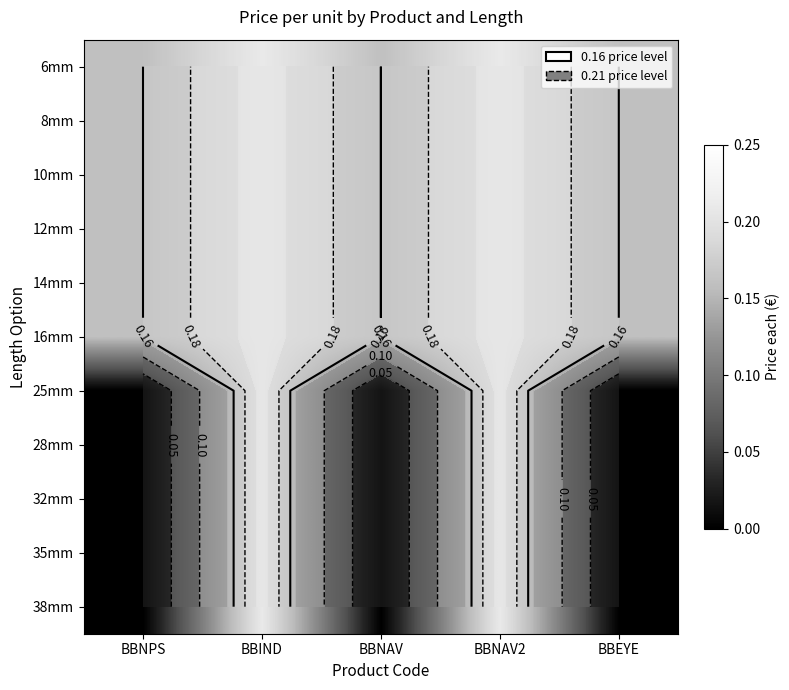

How many distinct data groups are displayed?

11